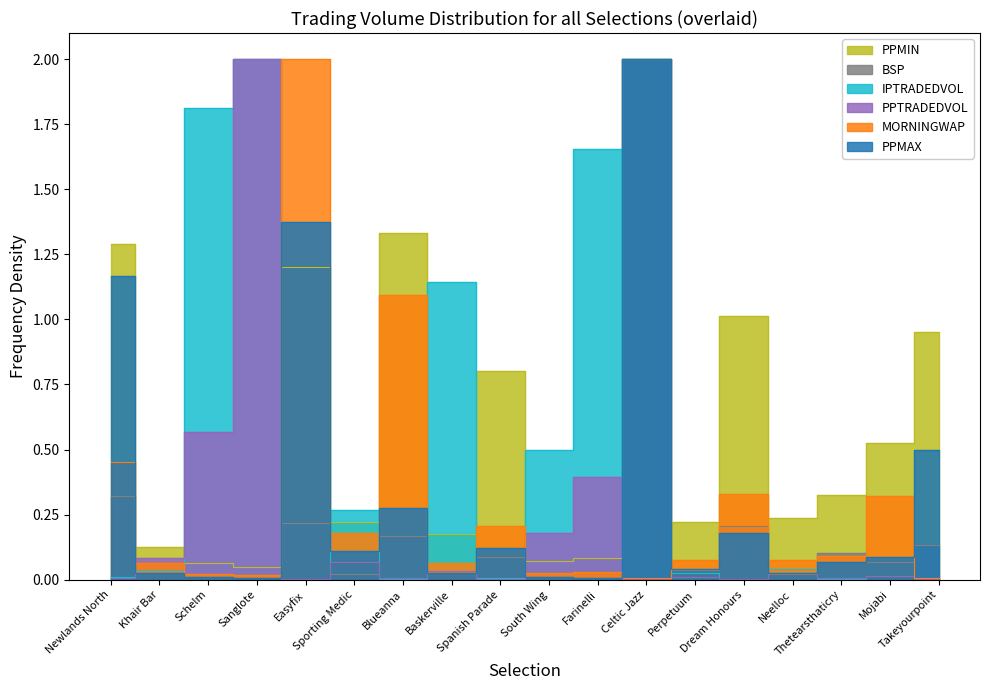

What is the difference between the maximum and second lowest values in the BSP series?

2.0